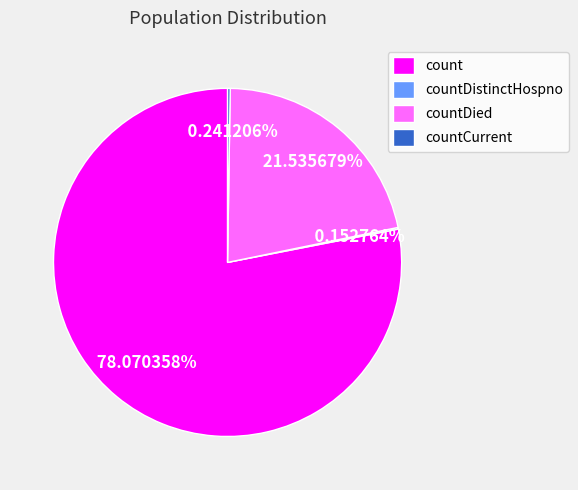

Which category accounts for the majority?

count